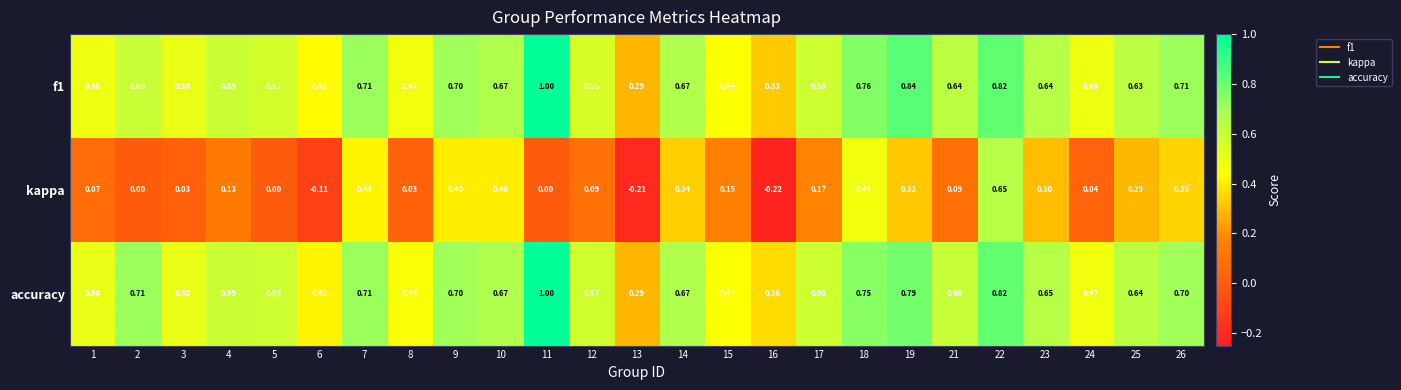

What is the difference between the highest and lowest values at 10?

0.3